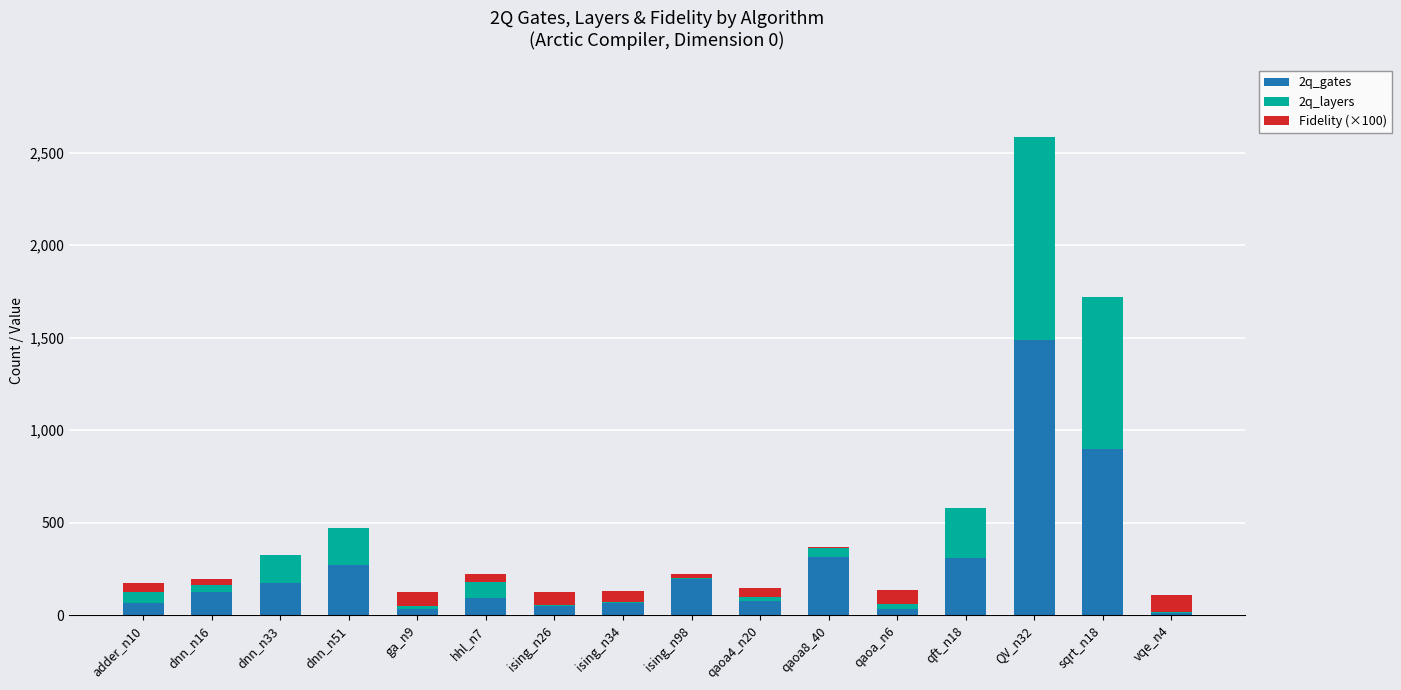

Are the bars horizontal?

No